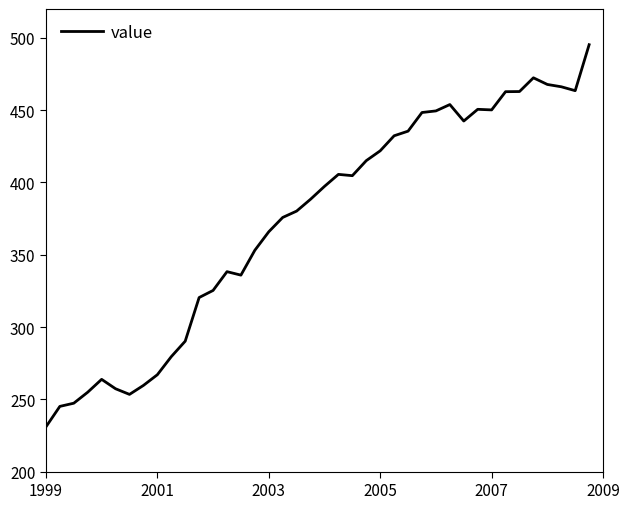

What is the greatest value displayed?

495.3